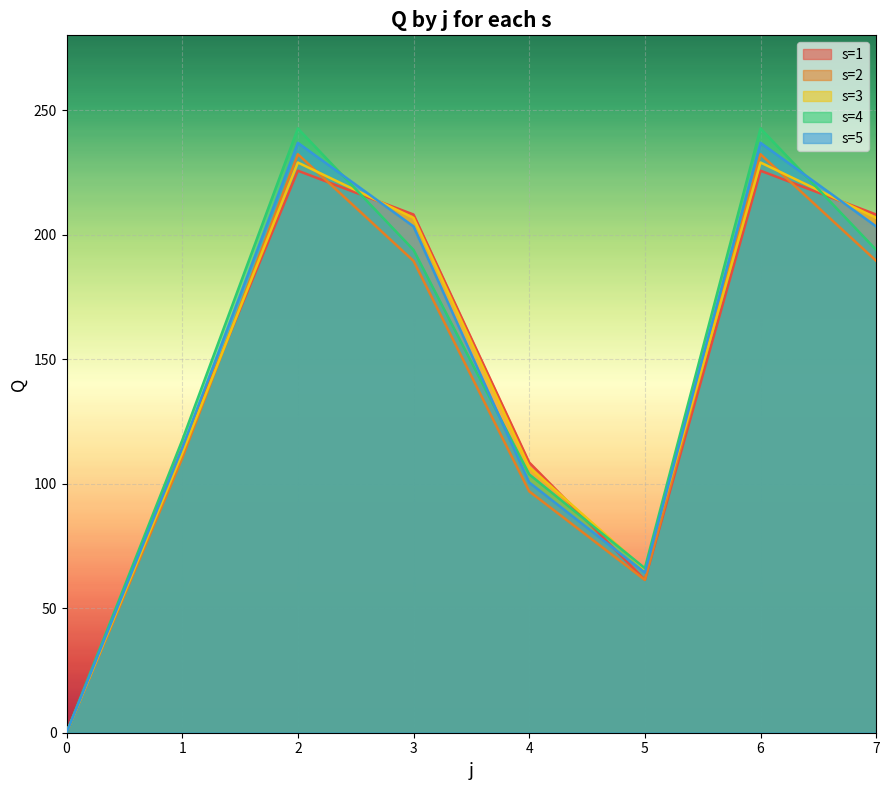

True or false: s=2 and s=5 intersect in this chart.

False